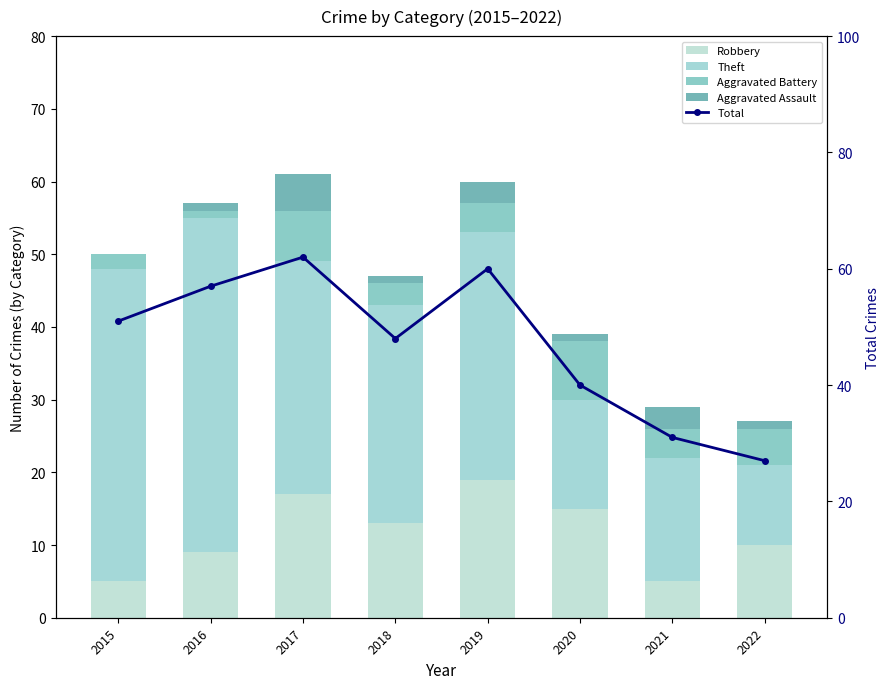

What is the difference between the highest and lowest values at 2022?

26